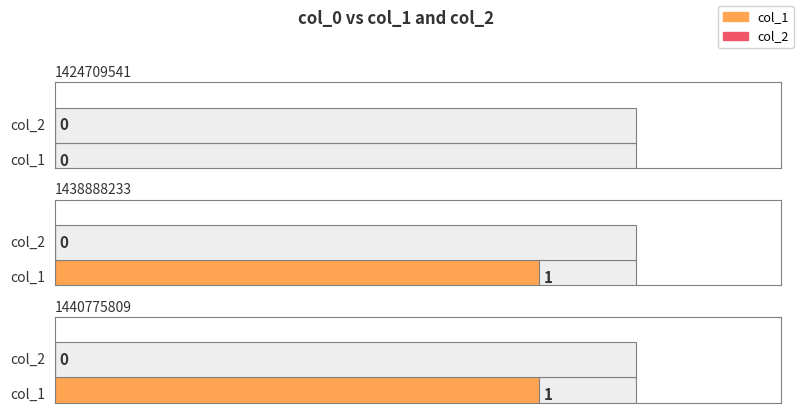

Which series has the widest spread of values?

col_1